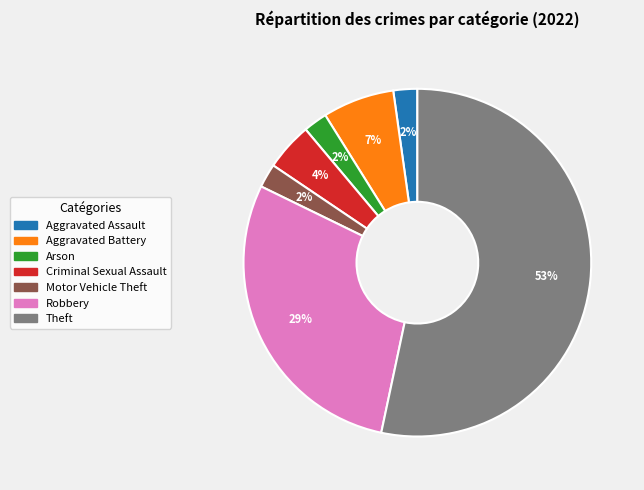

To the nearest percent, what is the average slice percentage?

14%